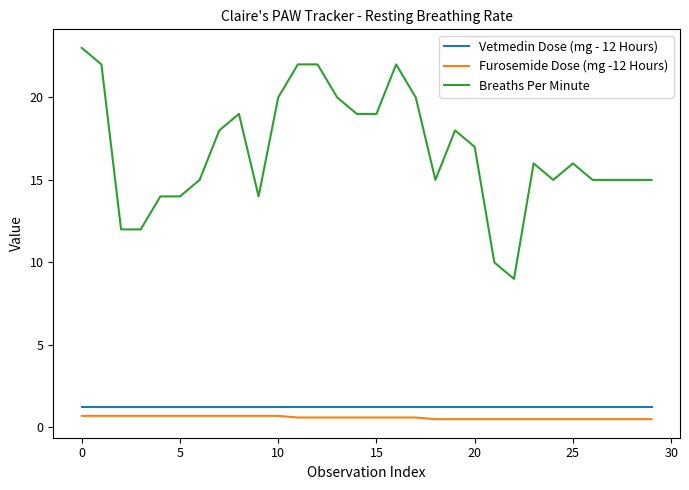

True or false: Breaths Per Minute and Vetmedin Dose (mg - 12 Hours) cross at least once.

False